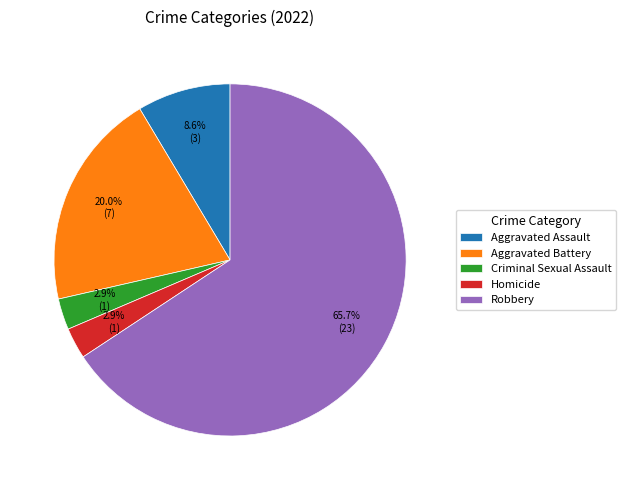

To the nearest percent, what is the average slice percentage?

20%